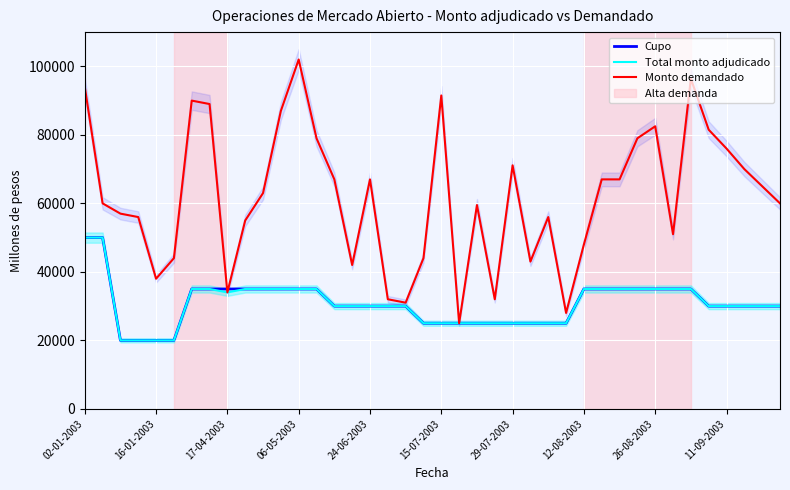

What are all the series names shown in the legend?

Cupo, Total monto adjudicado, Monto demandado